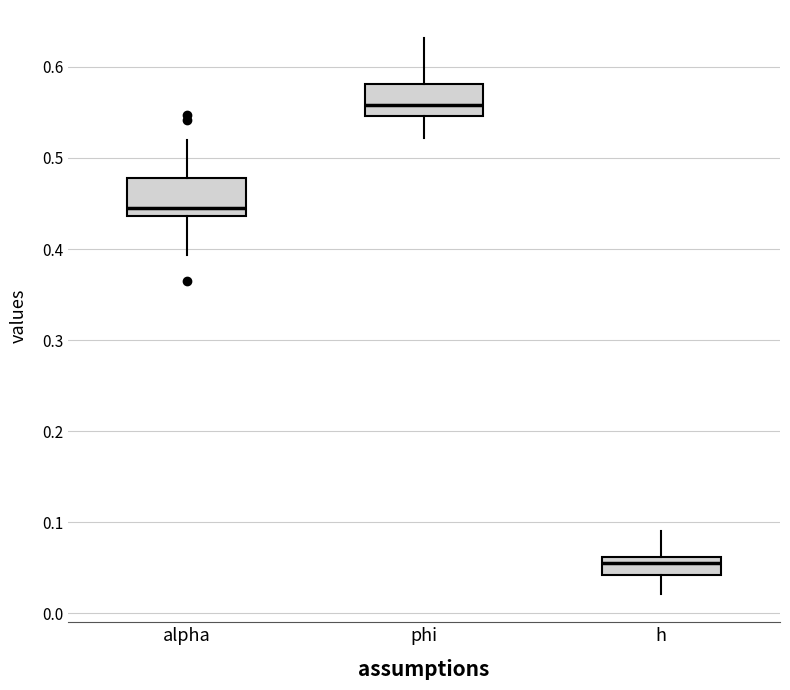

Which box has the highest median line?

phi